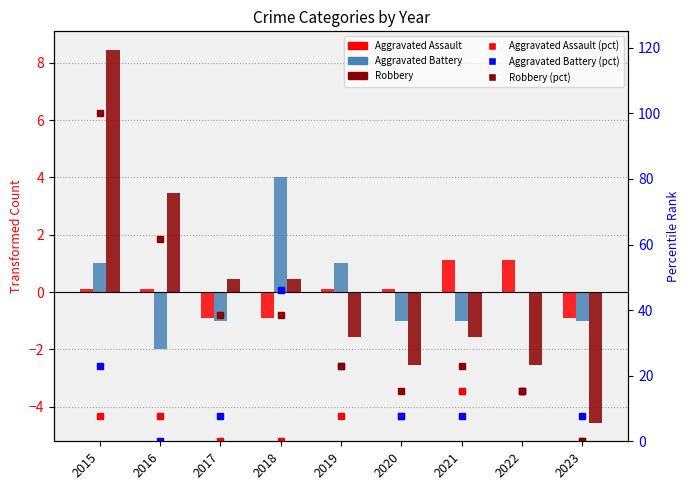

Reading right to left, transcribe all the data shown in this chart.

Aggravated Assault: 2023=-0.9	2022=1.1	2021=1.1	2020=0.1	2019=0.1	2018=-0.9	2017=-0.9	2016=0.1	2015=0.1
Aggravated Battery: 2023=-1.0	2022=0.0	2021=-1.0	2020=-1.0	2019=1.0	2018=4.0	2017=-1.0	2016=-2.0	2015=1.0
Robbery: 2023=-4.6	2022=-2.6	2021=-1.6	2020=-2.6	2019=-1.6	2018=0.4	2017=0.4	2016=3.4	2015=8.4
Aggravated Assault (pct): 2023=0.0	2022=15.4	2021=15.4	2020=7.7	2019=7.7	2018=0.0	2017=0.0	2016=7.7	2015=7.7
Aggravated Battery (pct): 2023=7.7	2022=15.4	2021=7.7	2020=7.7	2019=23.1	2018=46.2	2017=7.7	2016=0.0	2015=23.1
Robbery (pct): 2023=0.0	2022=15.4	2021=23.1	2020=15.4	2019=23.1	2018=38.5	2017=38.5	2016=61.5	2015=100.0